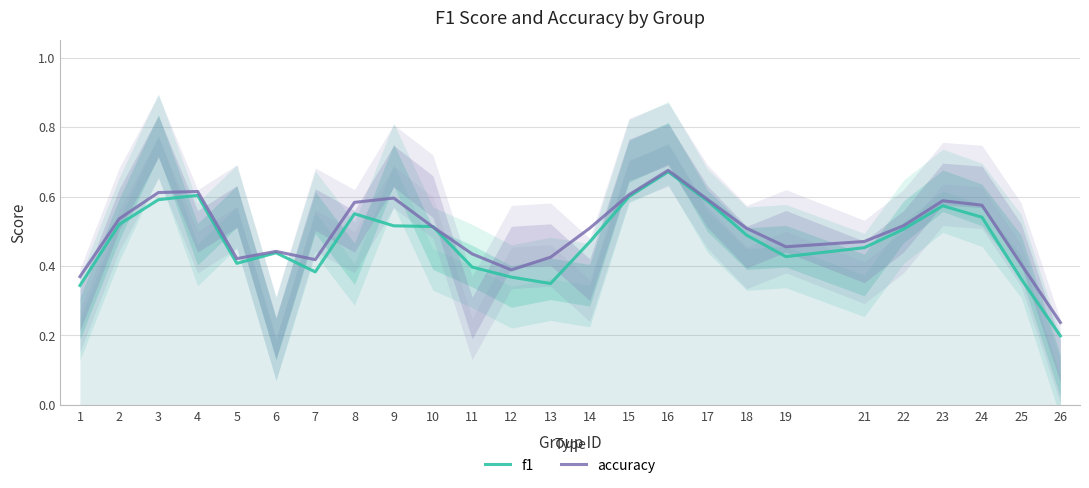

Which series ends up on top after the final intersection of accuracy and f1?

accuracy